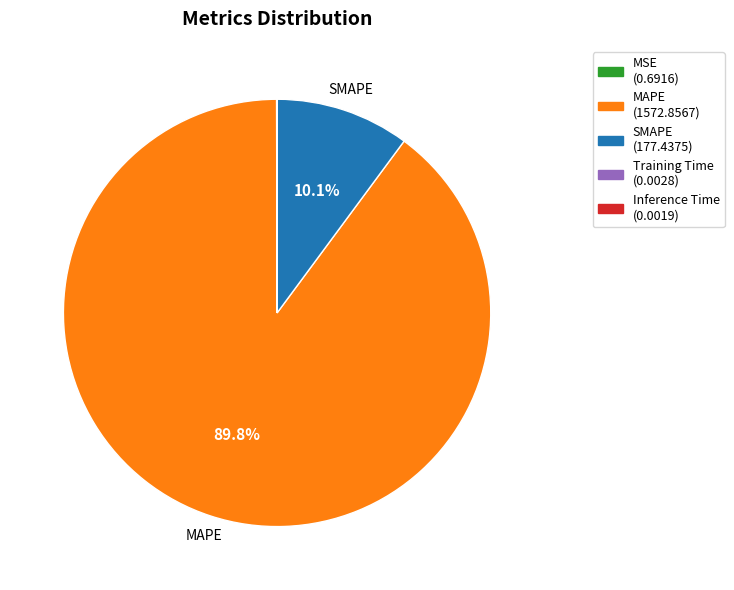

To the nearest percent, what percentage of the pie is SMAPE?

10%